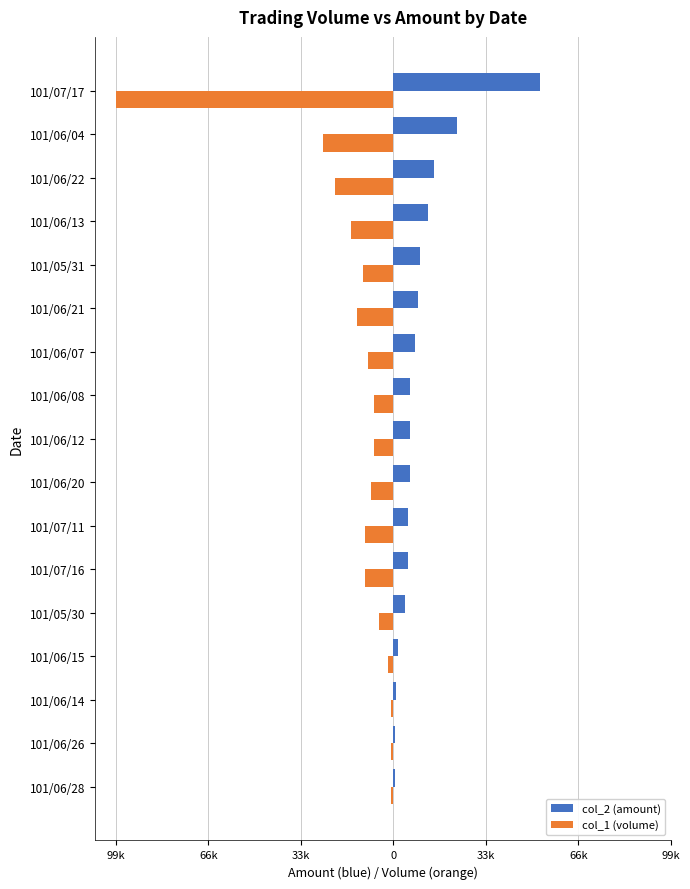

What is the maximum value shown in the chart?

52470